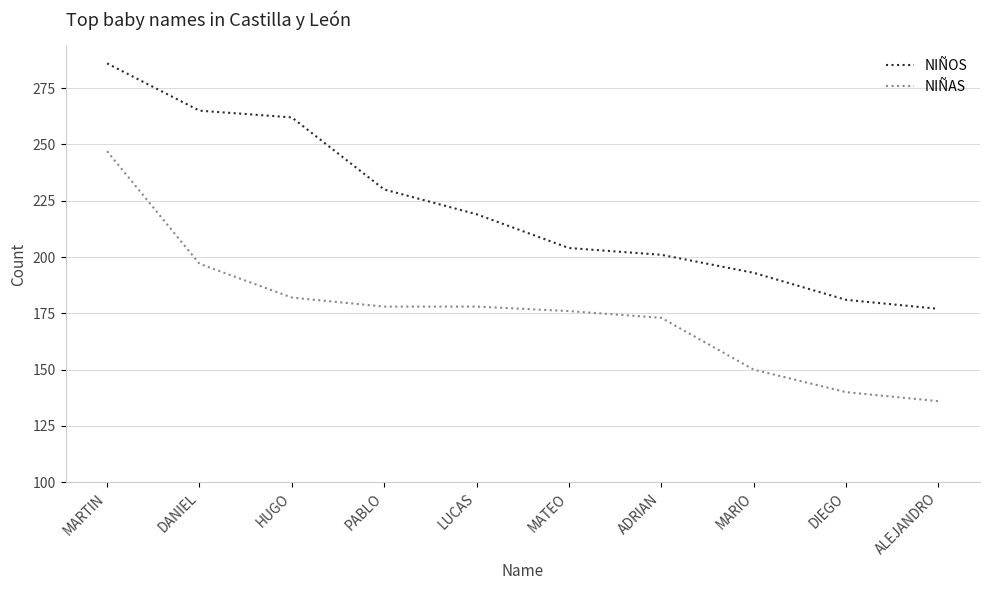

Does the chart have visible grid lines?

Yes